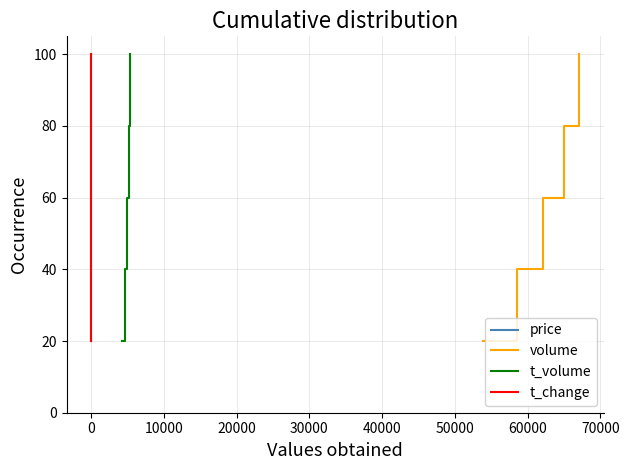

True or false: volume and t_change cross at least once.

False